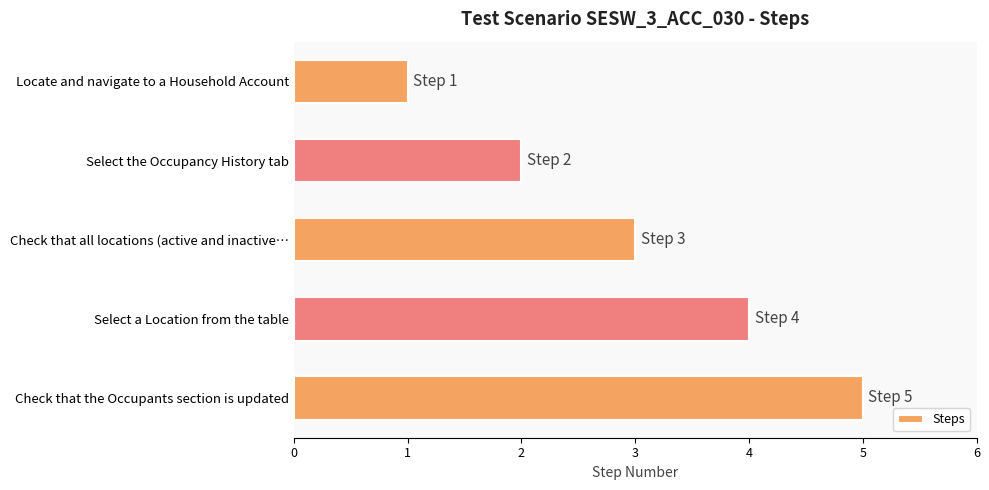

What is the sum of the values at Select the Occupancy History tab and Check that all locations (active and inactive…?

5